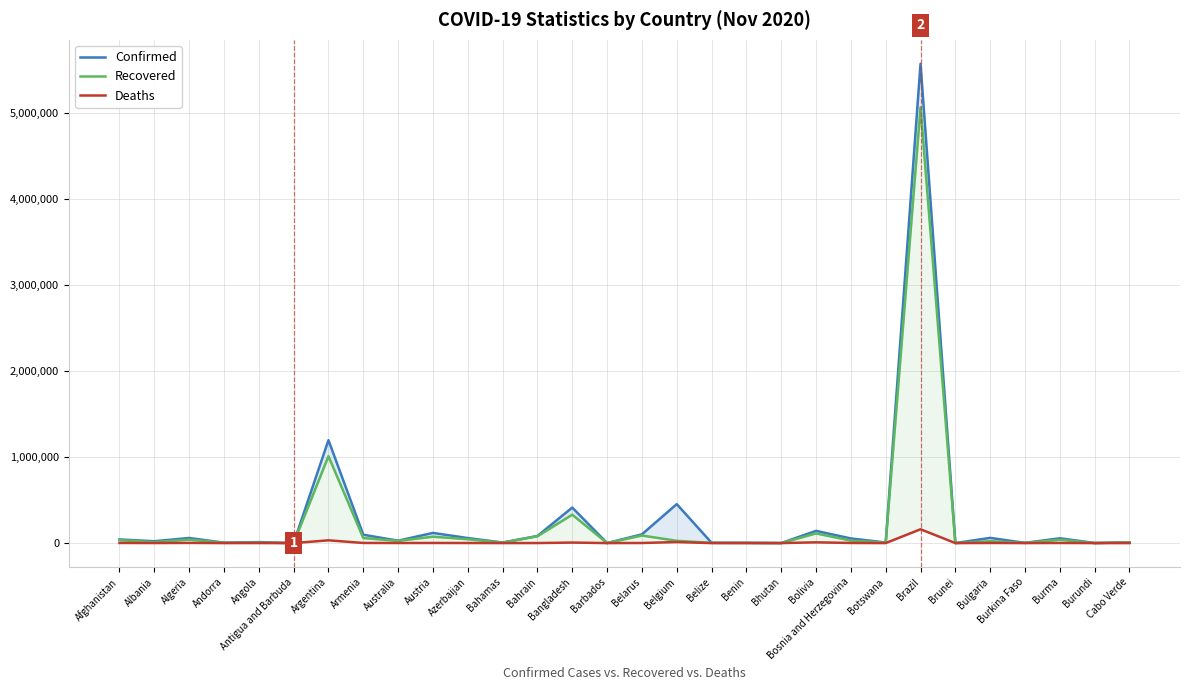

What is the label of the 10th point from the left?

Austria